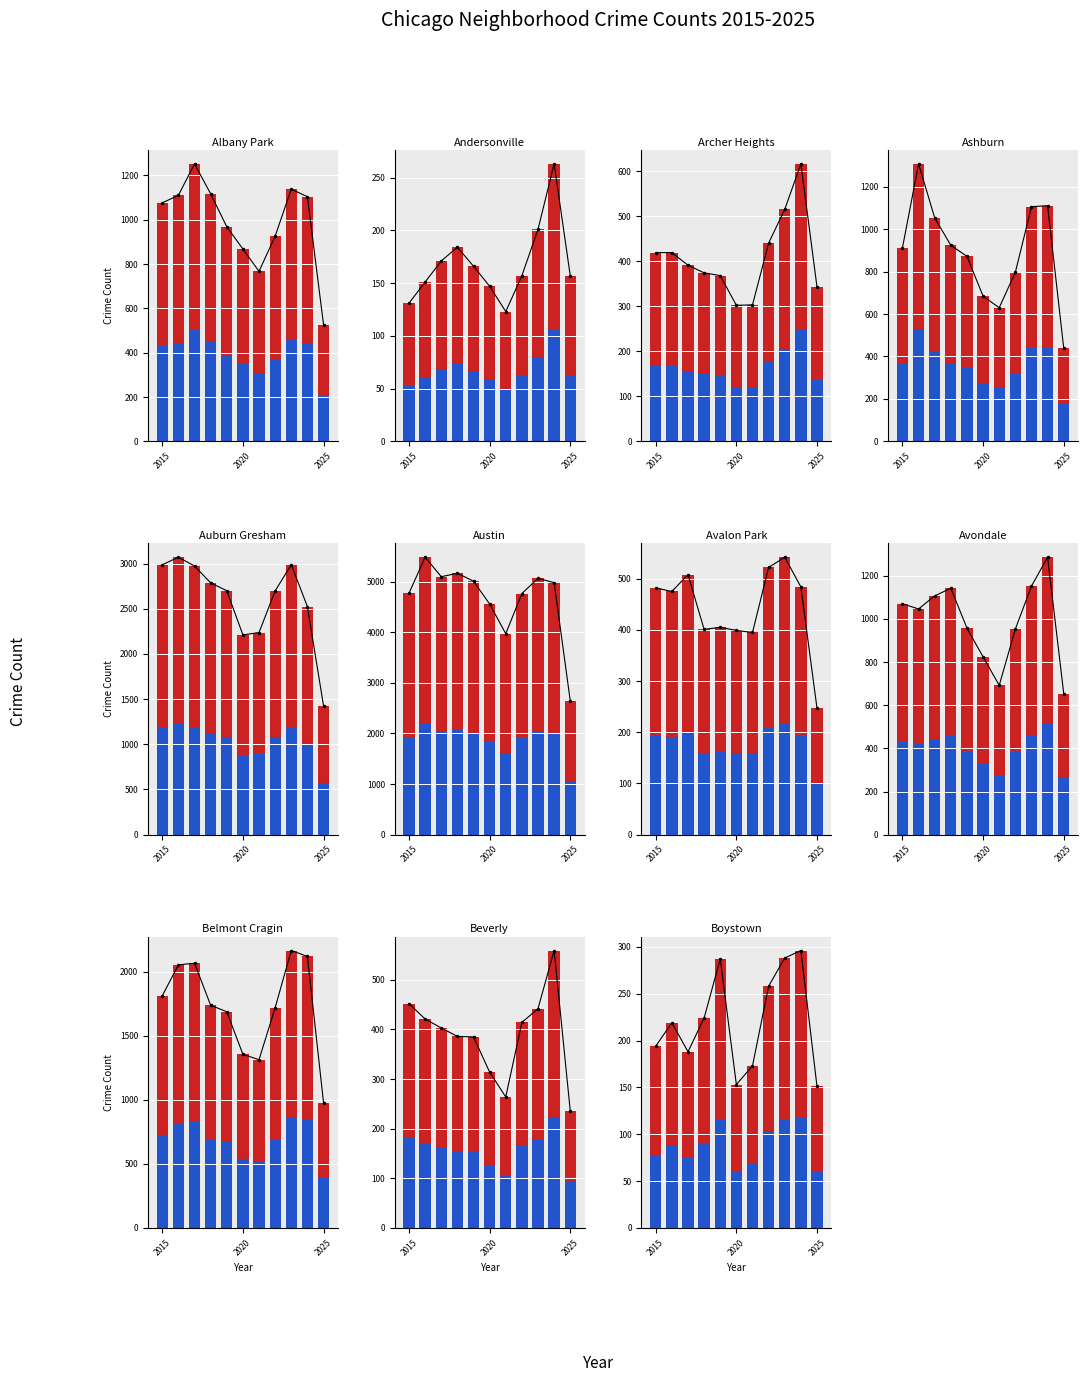

The 2.lifespan variation series shows 269.4 at 9. True or false?

False